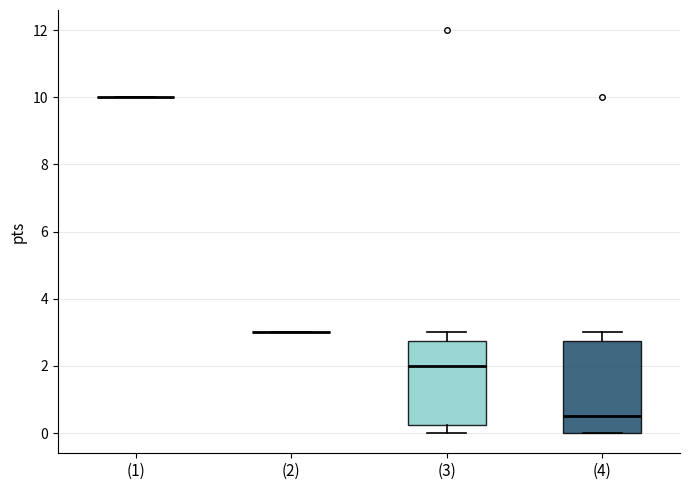

Reading left to right, read every box against the y-axis: the position of its median line, the range the box covers, and the ends of its whiskers. The values are not printed on the chart, so give them approximately, as read against the axis.

(1): box collapsed to a line at 10.0, whiskers 10.0 to 10.0
(2): box collapsed to a line at 3.0, whiskers 3.0 to 3.0
(3): median 2.0, box 0.2 to 2.8, whiskers 0.0 to 3.0
(4): median 0.6, box 0.0 to 2.8, whiskers 0.0 to 3.0